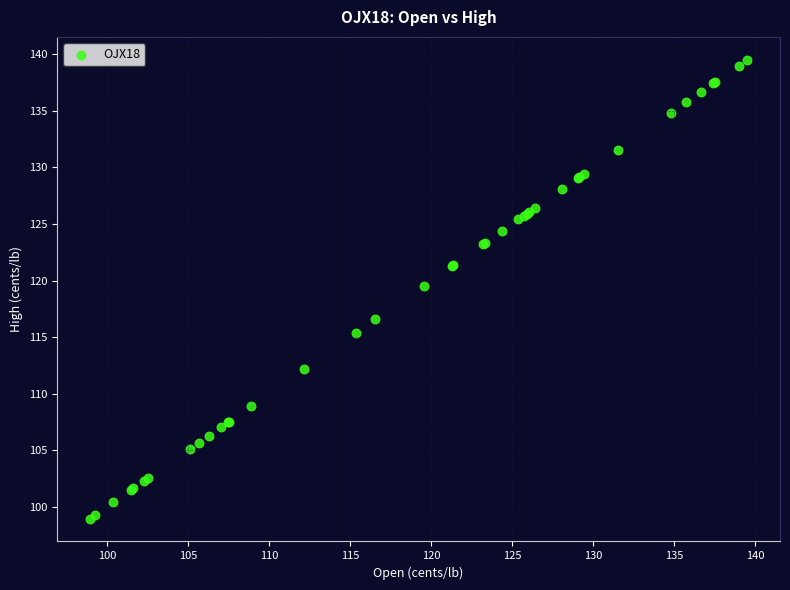

What Y value in the scatter plot is closest to 119?

119.5